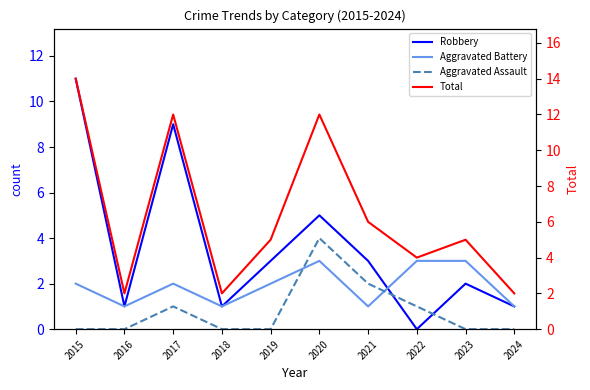

Count the number of categories in the chart.

10